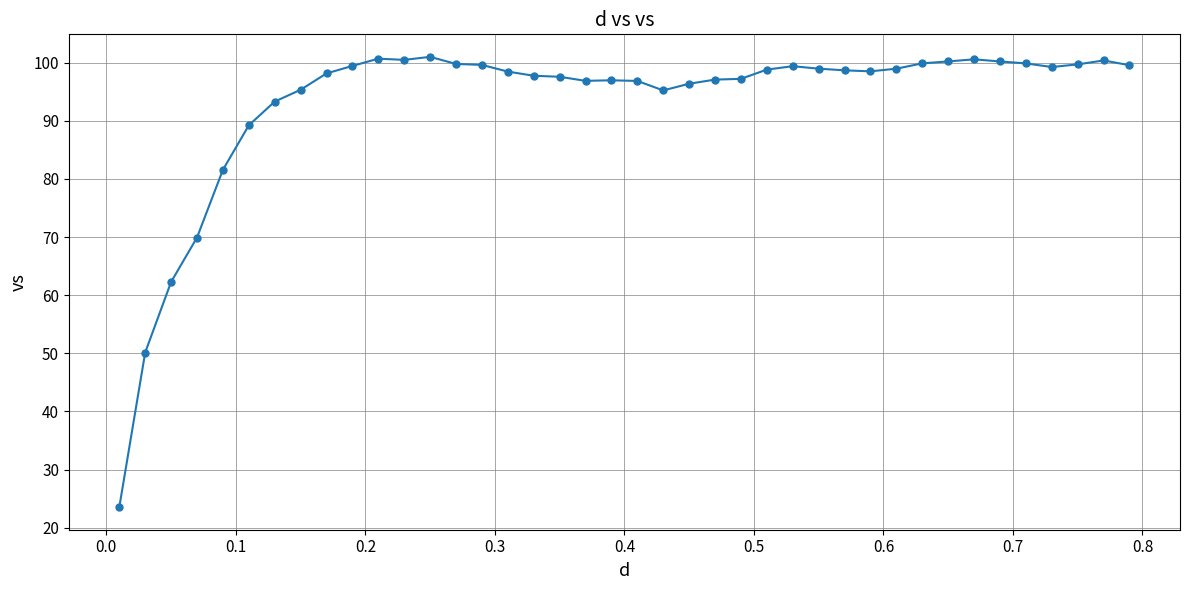

What is the greatest value displayed?

101.0